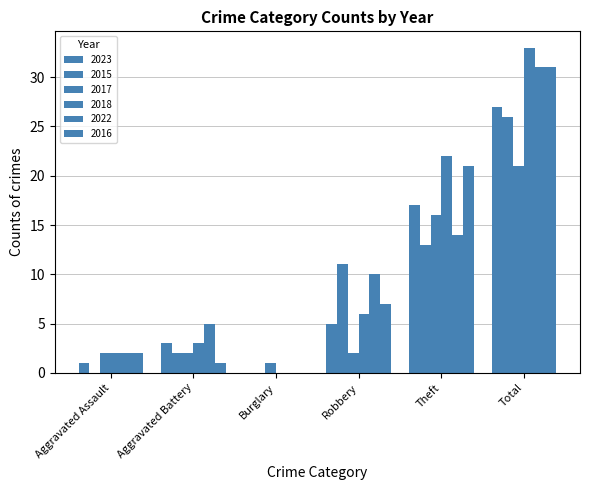

True or false: 2015 has a value of 0 at Burglary.

True